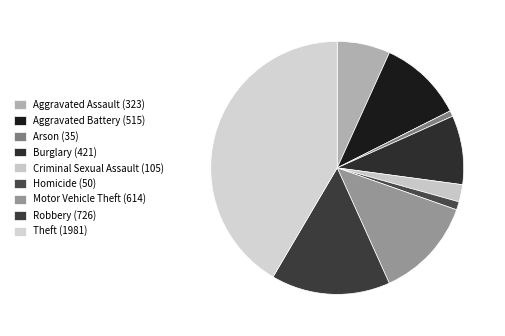

How many slices are in this pie chart?

9